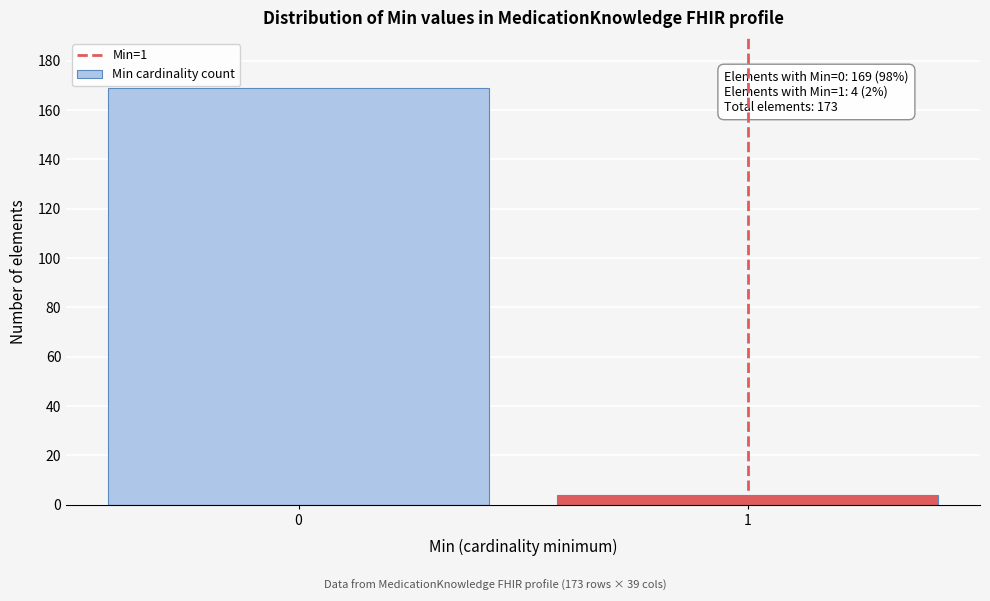

Reading left to right, transcribe all the data shown in this chart.

0=169	1=4